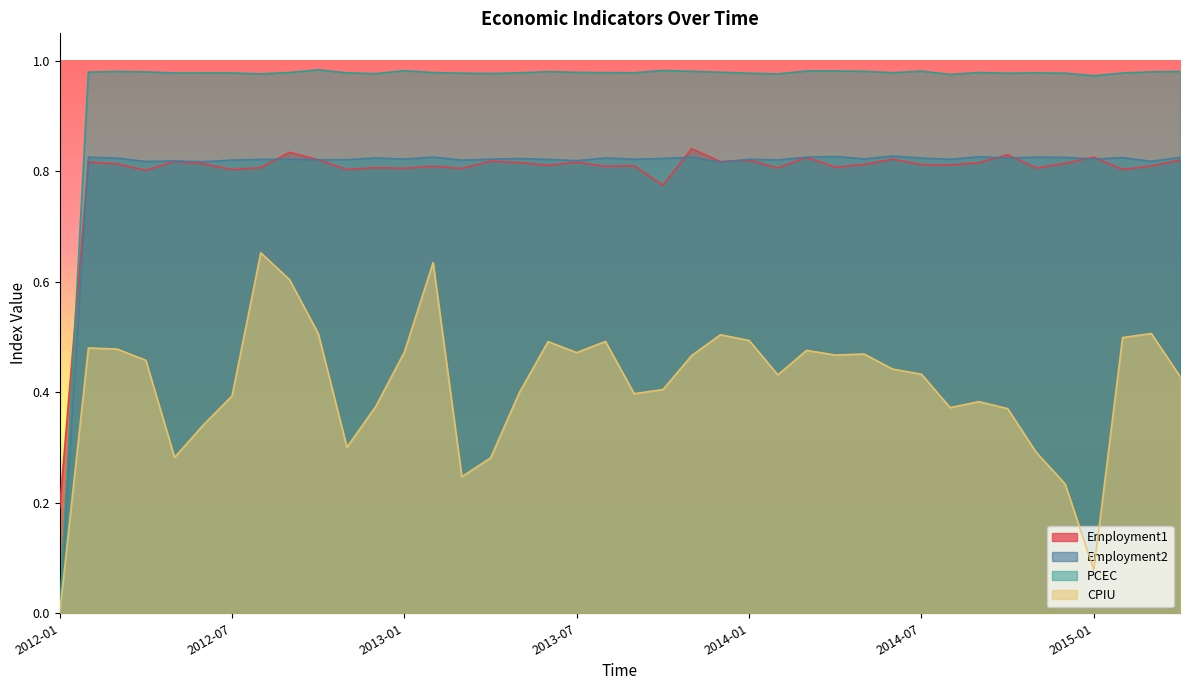

Reading left to right, extract all data points from this chart.

Employment1: 2012-01=0.2	2012-02=0.8	2012-03=0.8	2012-04=0.8	2012-05=0.8	2012-06=0.8	2012-07=0.8	2012-08=0.8	2012-09=0.8	2012-10=0.8	2012-11=0.8	2012-12=0.8	2013-01=0.8	2013-02=0.8	2013-03=0.8	2013-04=0.8	2013-05=0.8	2013-06=0.8	2013-07=0.8	2013-08=0.8	2013-09=0.8	2013-10=0.8	2013-11=0.8	2013-12=0.8	2014-01=0.8	2014-02=0.8	2014-03=0.8	2014-04=0.8	2014-05=0.8	2014-06=0.8	2014-07=0.8	2014-08=0.8	2014-09=0.8	2014-10=0.8	2014-11=0.8	2014-12=0.8	2015-01=0.8	2015-02=0.8	2015-03=0.8	2015-04=0.8
Employment2: 2012-01=0.0	2012-02=0.8	2012-03=0.8	2012-04=0.8	2012-05=0.8	2012-06=0.8	2012-07=0.8	2012-08=0.8	2012-09=0.8	2012-10=0.8	2012-11=0.8	2012-12=0.8	2013-01=0.8	2013-02=0.8	2013-03=0.8	2013-04=0.8	2013-05=0.8	2013-06=0.8	2013-07=0.8	2013-08=0.8	2013-09=0.8	2013-10=0.8	2013-11=0.8	2013-12=0.8	2014-01=0.8	2014-02=0.8	2014-03=0.8	2014-04=0.8	2014-05=0.8	2014-06=0.8	2014-07=0.8	2014-08=0.8	2014-09=0.8	2014-10=0.8	2014-11=0.8	2014-12=0.8	2015-01=0.8	2015-02=0.8	2015-03=0.8	2015-04=0.8
PCEC: 2012-01=0.0	2012-02=1.0	2012-03=1.0	2012-04=1.0	2012-05=1.0	2012-06=1.0	2012-07=1.0	2012-08=1.0	2012-09=1.0	2012-10=1.0	2012-11=1.0	2012-12=1.0	2013-01=1.0	2013-02=1.0	2013-03=1.0	2013-04=1.0	2013-05=1.0	2013-06=1.0	2013-07=1.0	2013-08=1.0	2013-09=1.0	2013-10=1.0	2013-11=1.0	2013-12=1.0	2014-01=1.0	2014-02=1.0	2014-03=1.0	2014-04=1.0	2014-05=1.0	2014-06=1.0	2014-07=1.0	2014-08=1.0	2014-09=1.0	2014-10=1.0	2014-11=1.0	2014-12=1.0	2015-01=1.0	2015-02=1.0	2015-03=1.0	2015-04=1.0
CPIU: 2012-01=0.0	2012-02=0.5	2012-03=0.5	2012-04=0.5	2012-05=0.3	2012-06=0.3	2012-07=0.4	2012-08=0.7	2012-09=0.6	2012-10=0.5	2012-11=0.3	2012-12=0.4	2013-01=0.5	2013-02=0.6	2013-03=0.2	2013-04=0.3	2013-05=0.4	2013-06=0.5	2013-07=0.5	2013-08=0.5	2013-09=0.4	2013-10=0.4	2013-11=0.5	2013-12=0.5	2014-01=0.5	2014-02=0.4	2014-03=0.5	2014-04=0.5	2014-05=0.5	2014-06=0.4	2014-07=0.4	2014-08=0.4	2014-09=0.4	2014-10=0.4	2014-11=0.3	2014-12=0.2	2015-01=0.1	2015-02=0.5	2015-03=0.5	2015-04=0.4